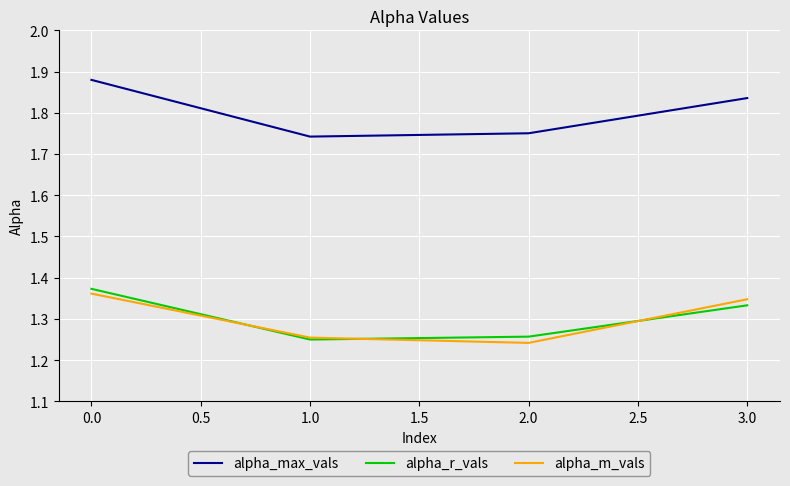

True or false: alpha_max_vals and alpha_r_vals intersect in this chart.

False